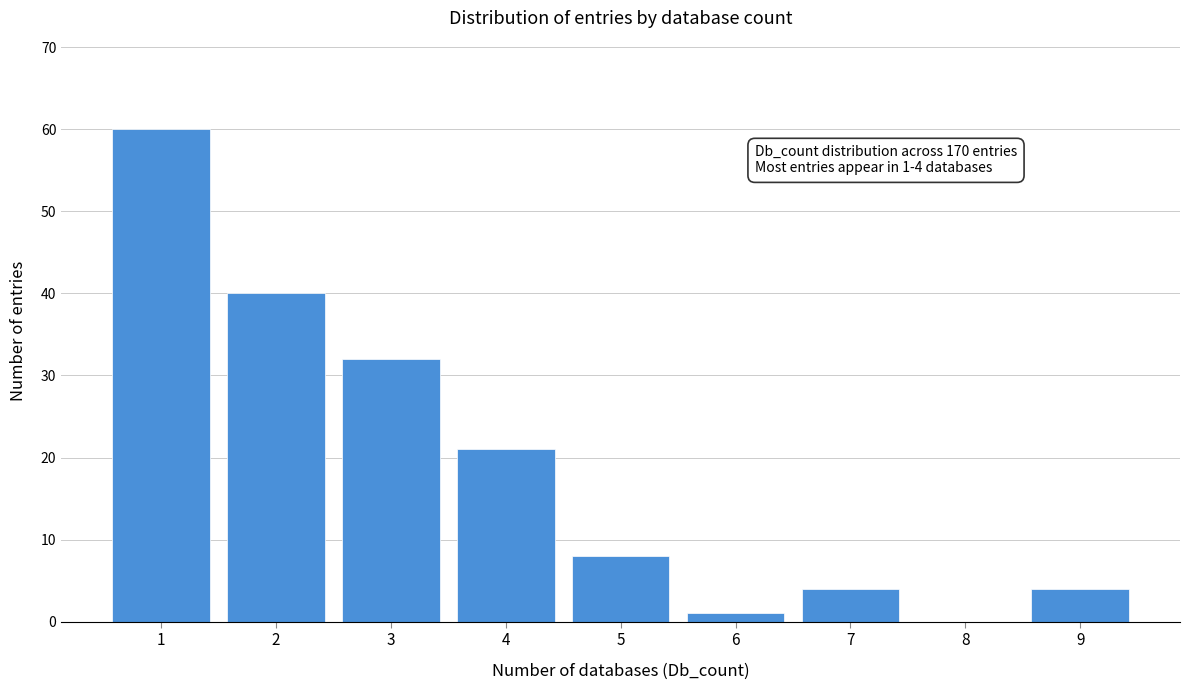

Which range on the x-axis has the tallest bar?

0.5 to 1.5